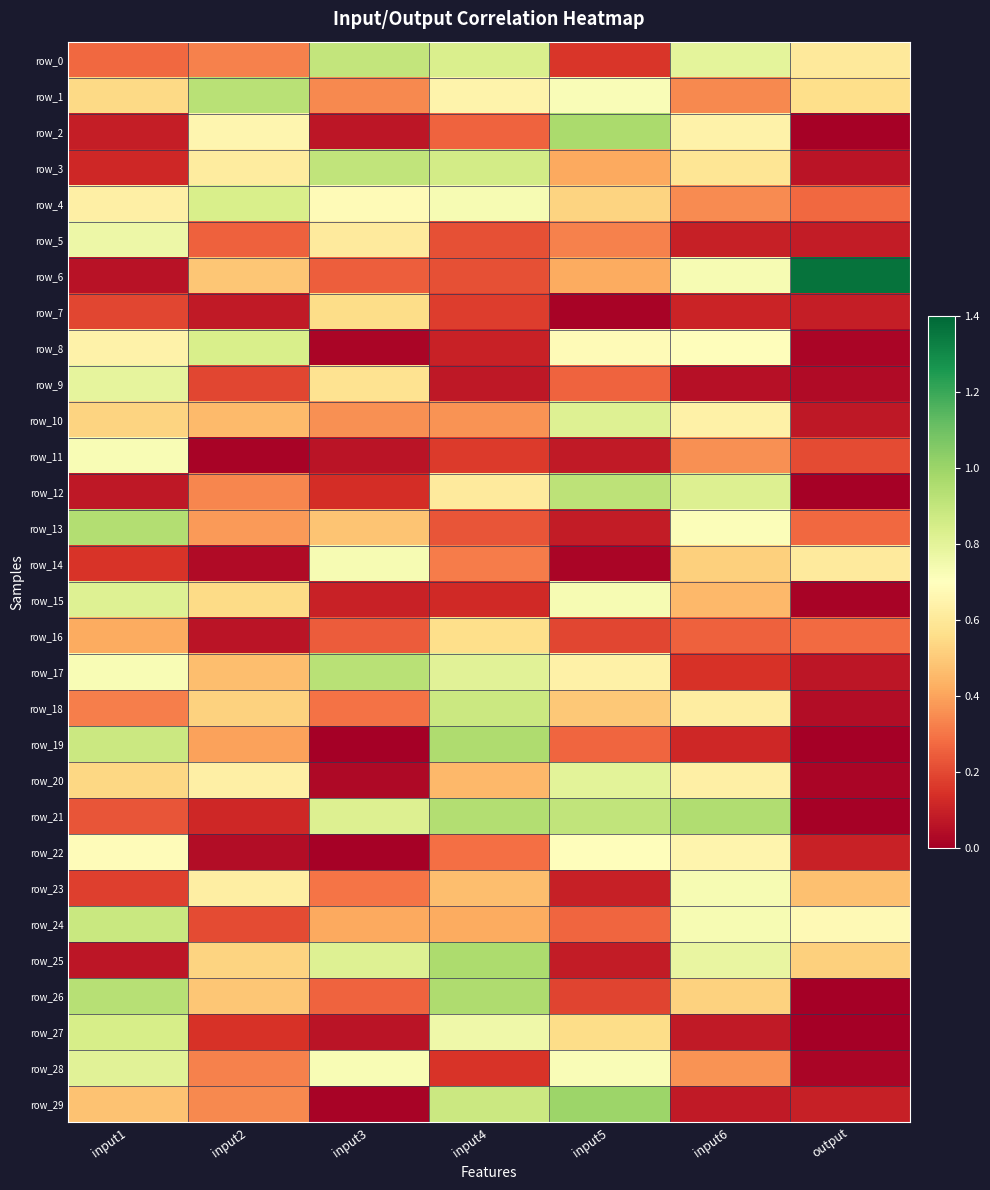

What is the difference between the maximum and minimum values in the row_26 series?

1.0